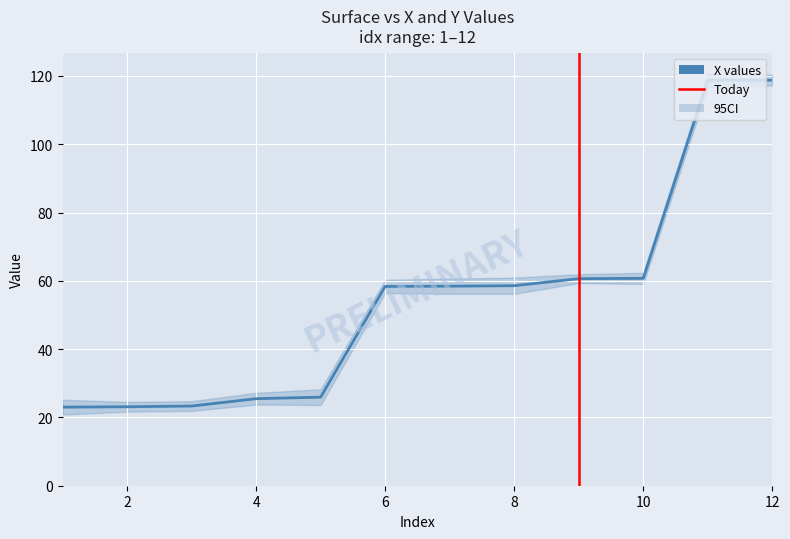

At how many categories does at least one series exceed 75?

2